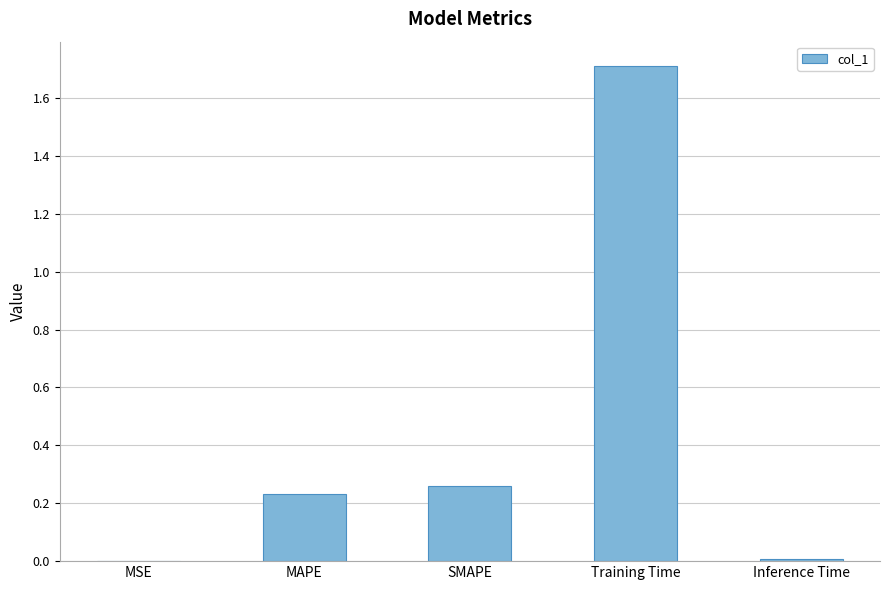

At which category does the chart reach its peak across all series?

Training Time